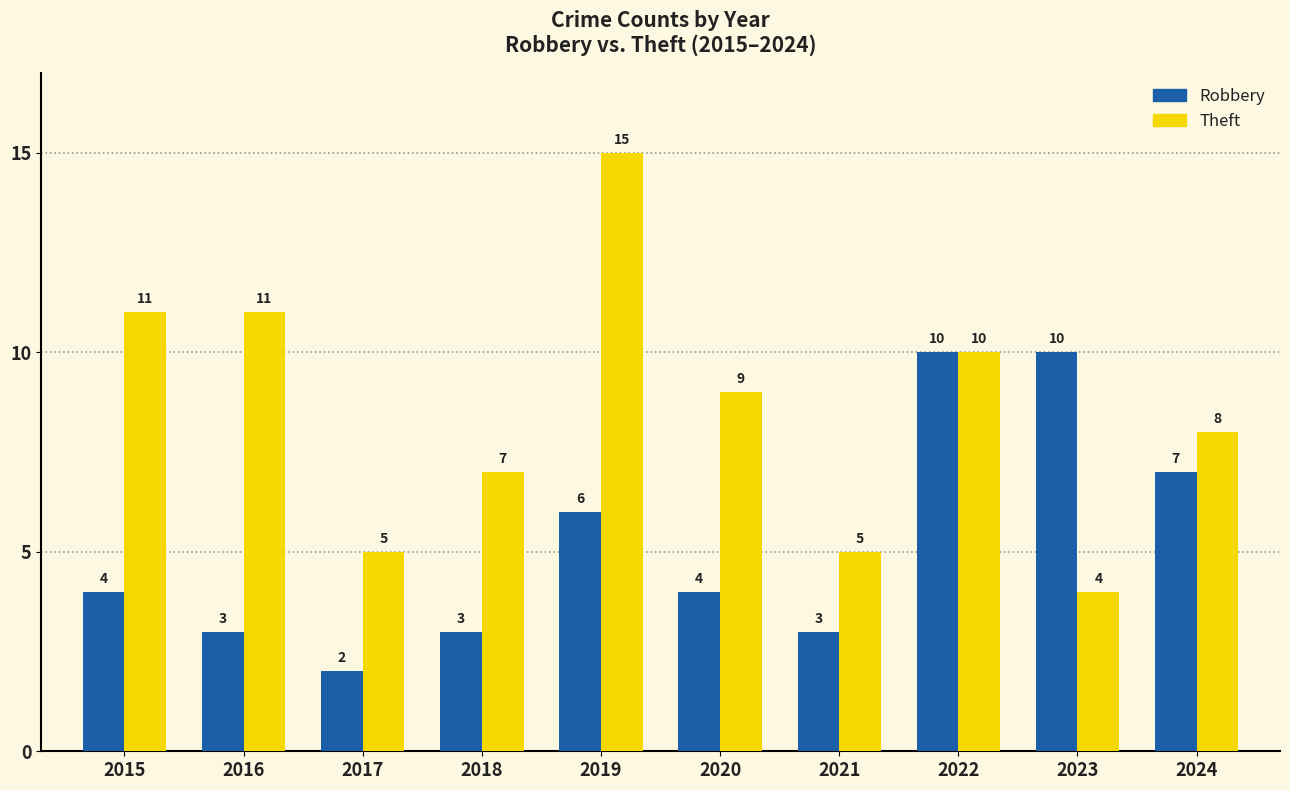

Reading right to left, what are all the values shown in this chart?

Robbery: 7	10	10	3	4	6	3	2	3	4
Theft: 8	4	10	5	9	15	7	5	11	11